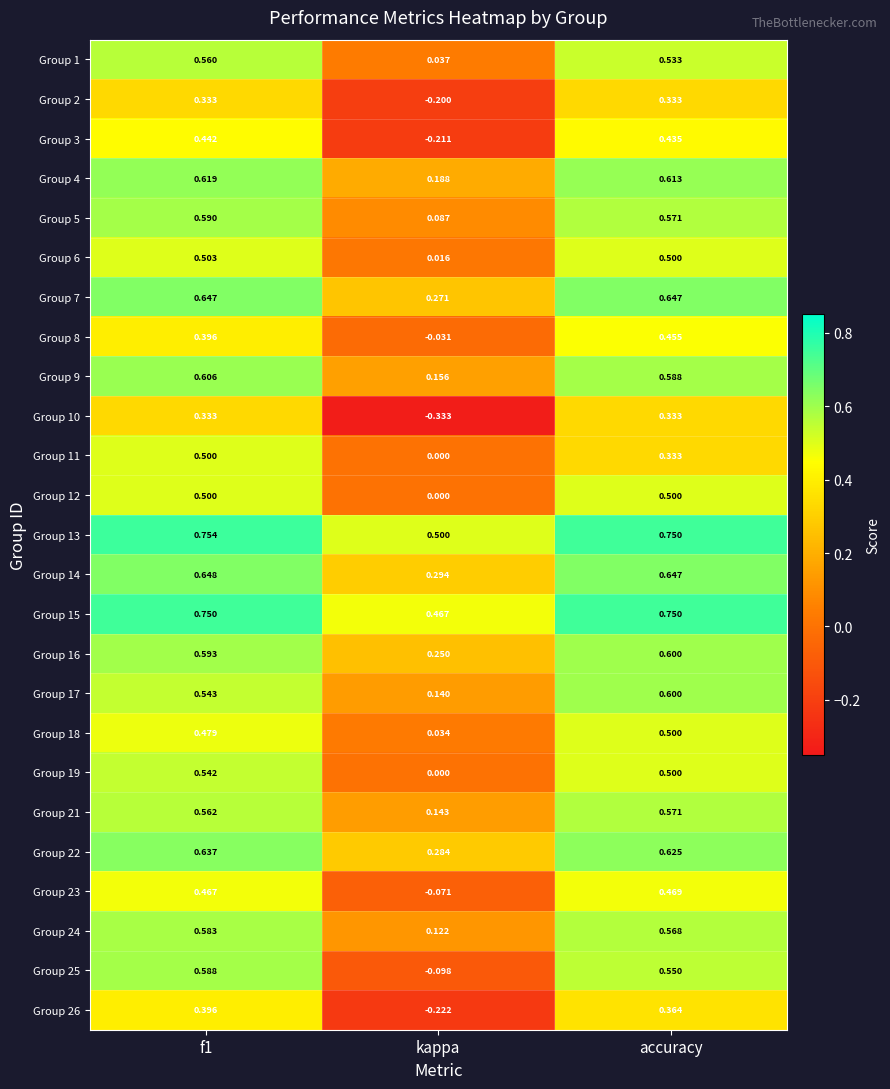

At which label does Group 24 reach its minimum?

kappa